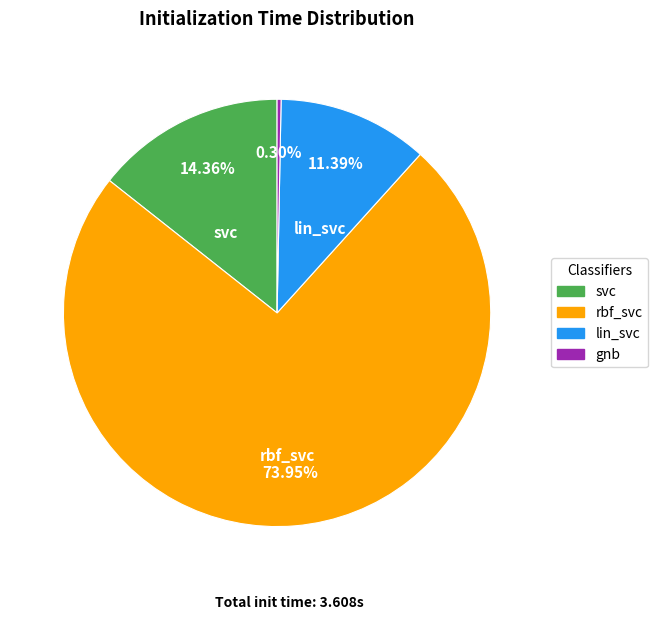

Between rbf_svc and lin_svc, which is larger?

rbf_svc